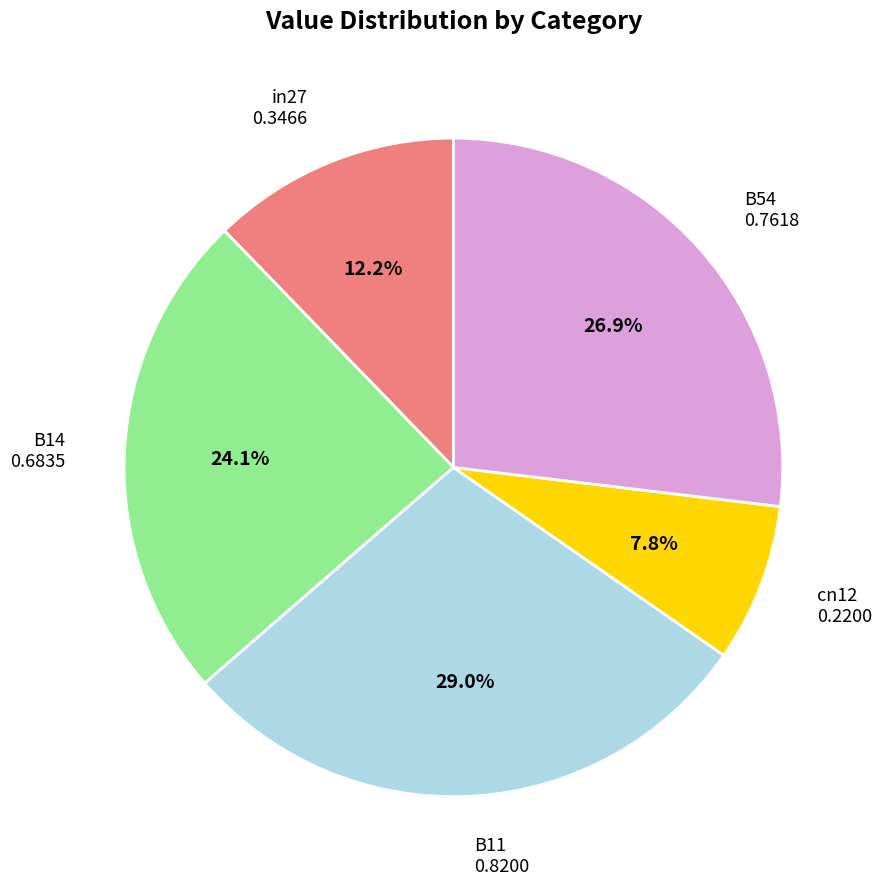

Which slice is the smallest?

cn12